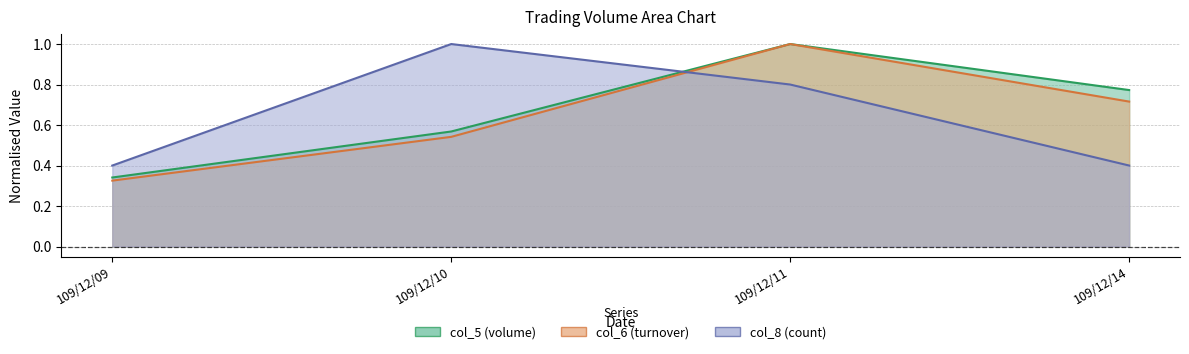

True or false: col_6 and col_8 intersect in this chart.

True